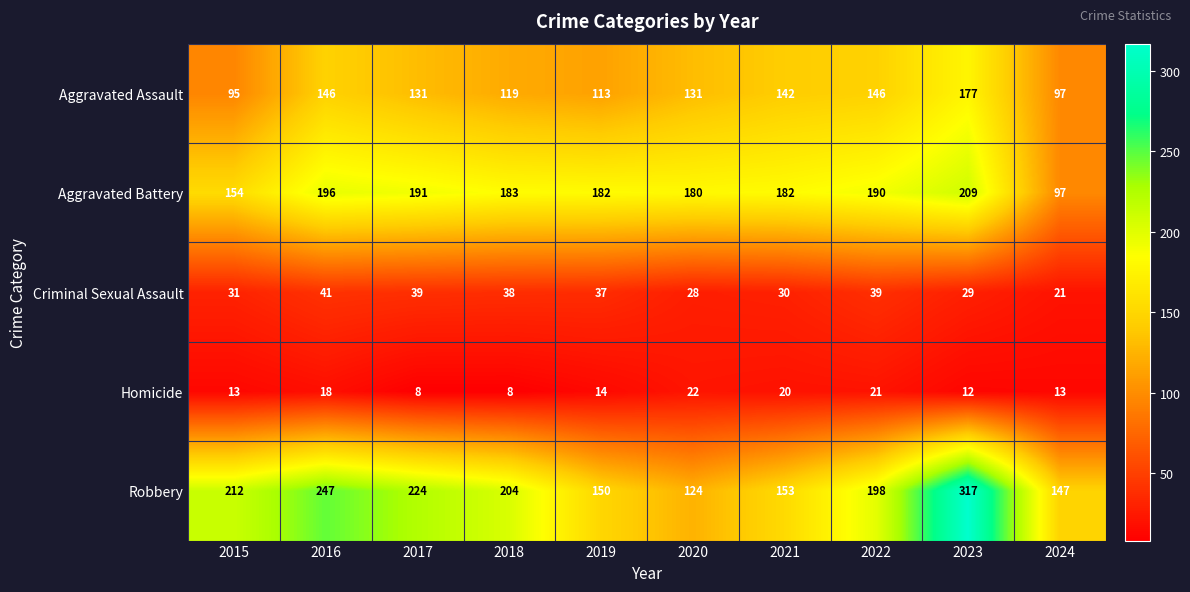

Rank the series at 2021 from highest to lowest value.

Aggravated Battery, Robbery, Aggravated Assault, Criminal Sexual Assault, Homicide